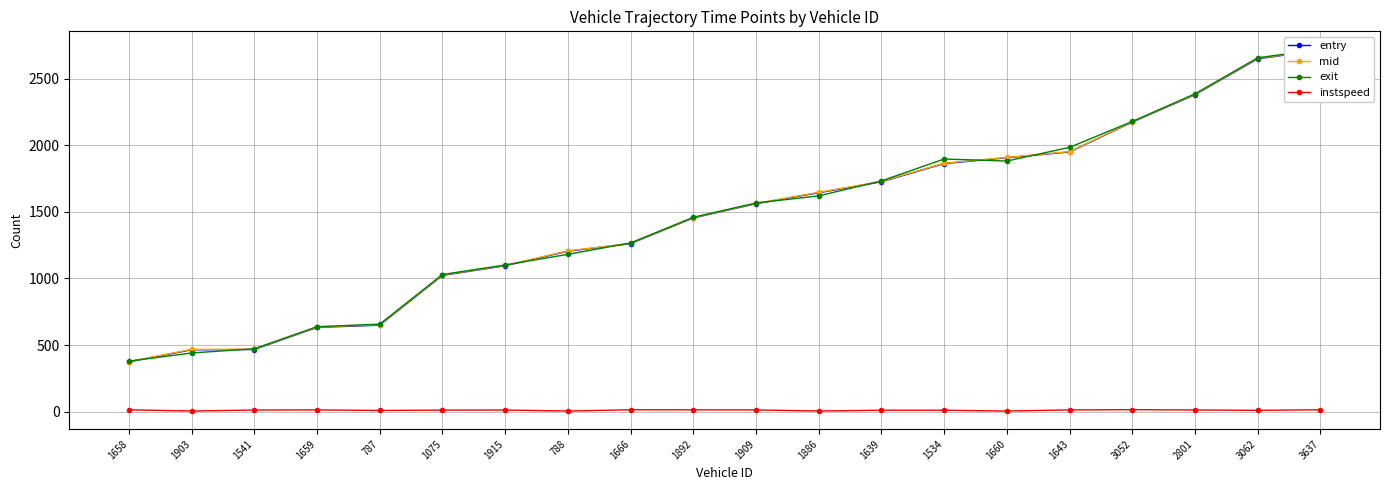

At which category does instspeed reach its first local valley?

1903